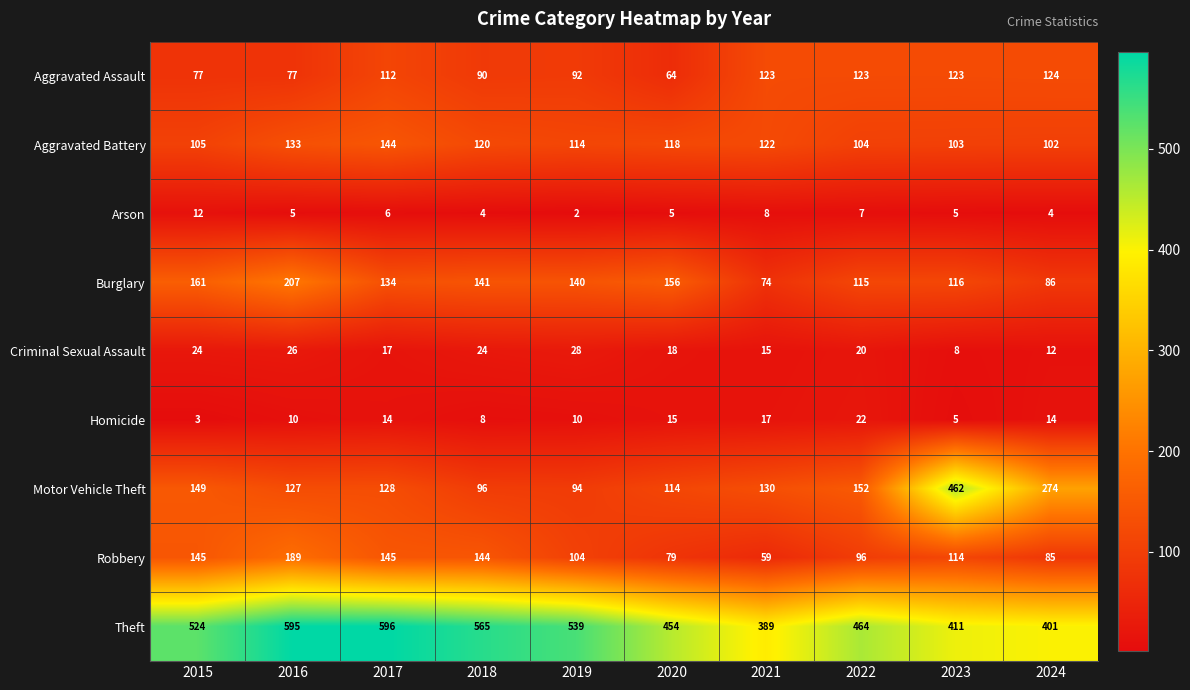

How many data points in Burglary are less than 140?

5